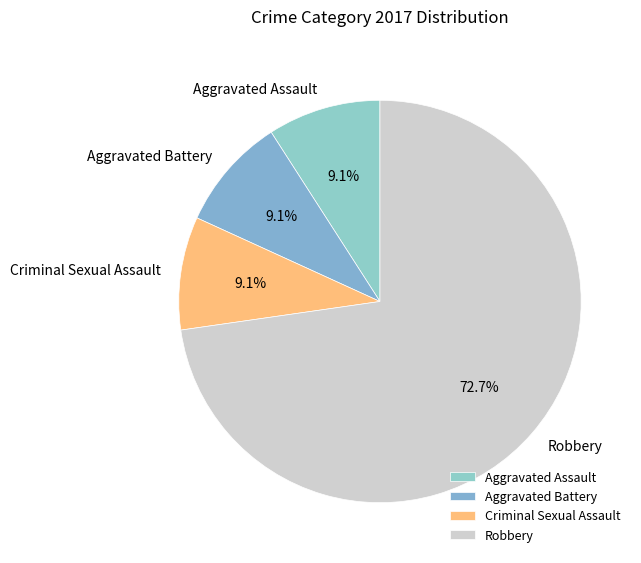

How many slices are in this pie chart?

4